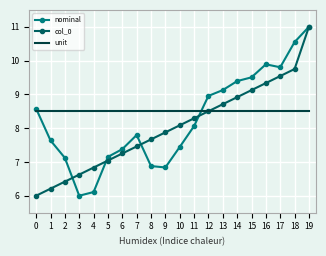

What is the maximum value for unit?

8.5